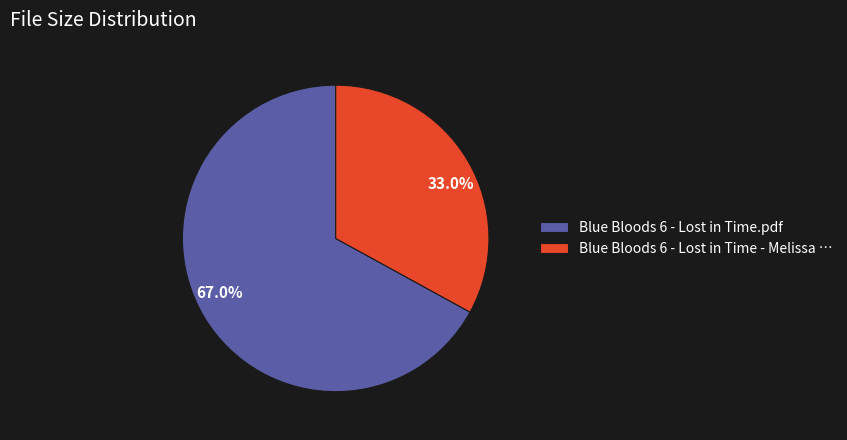

The Blue Bloods 6 - Lost in Time - Melissa slice represents 33% of the pie. True or false?

True